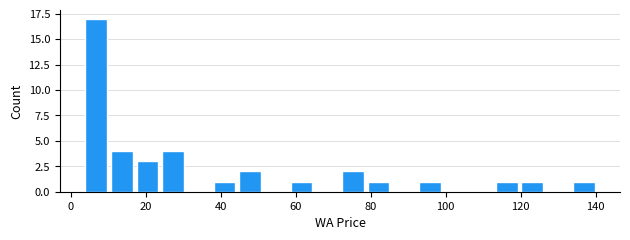

Around what value on the x-axis is the tallest bar? Give the approximate position of its centre, as read against the axis.

6